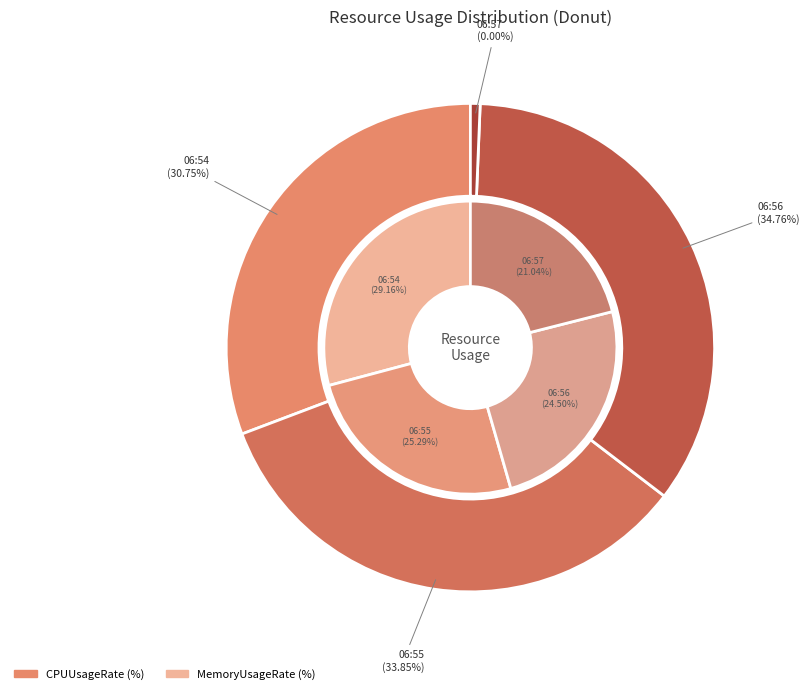

How many segments does this pie chart have?

4